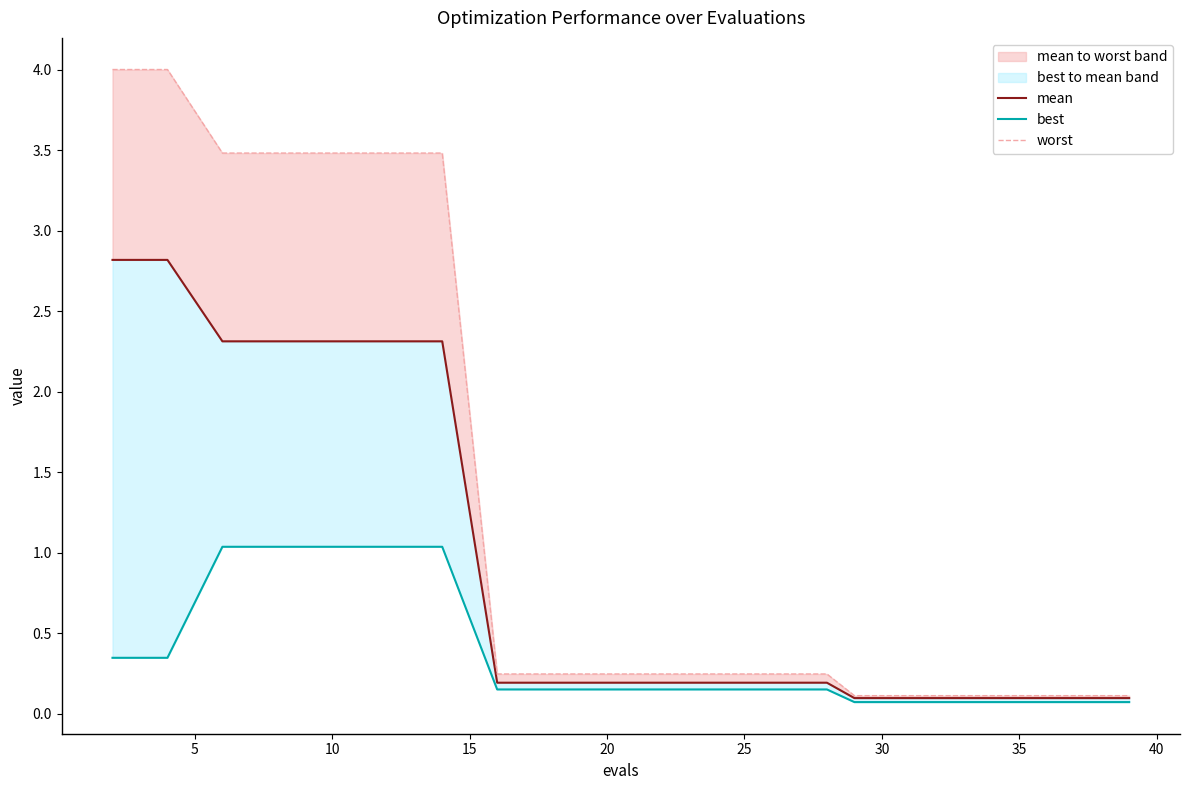

Does the chart display data point markers on the line(s)?

No